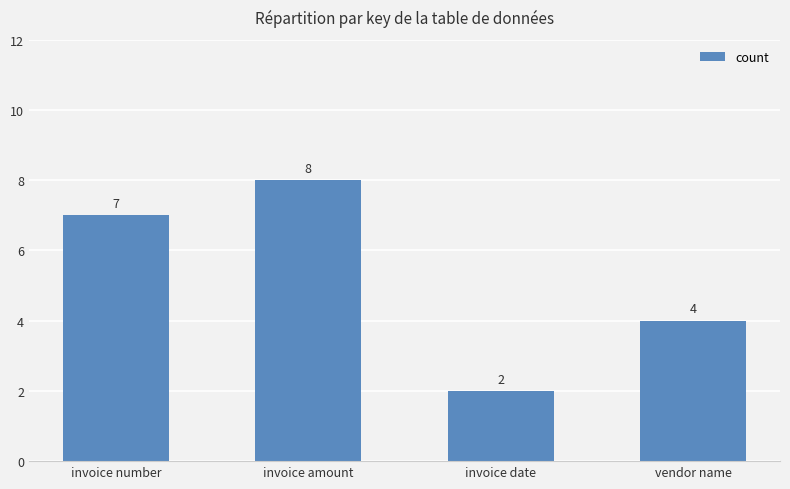

Is it true that the value at invoice date is 2?

True